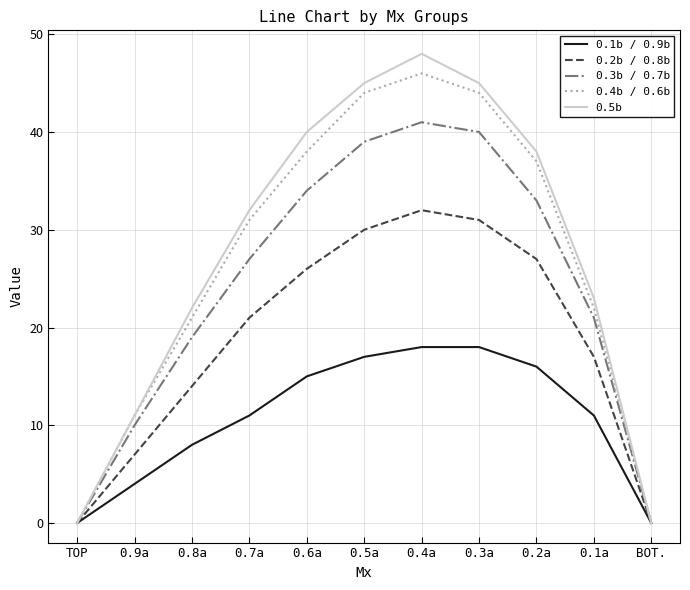

At how many categories does at least one series exceed 5?

9